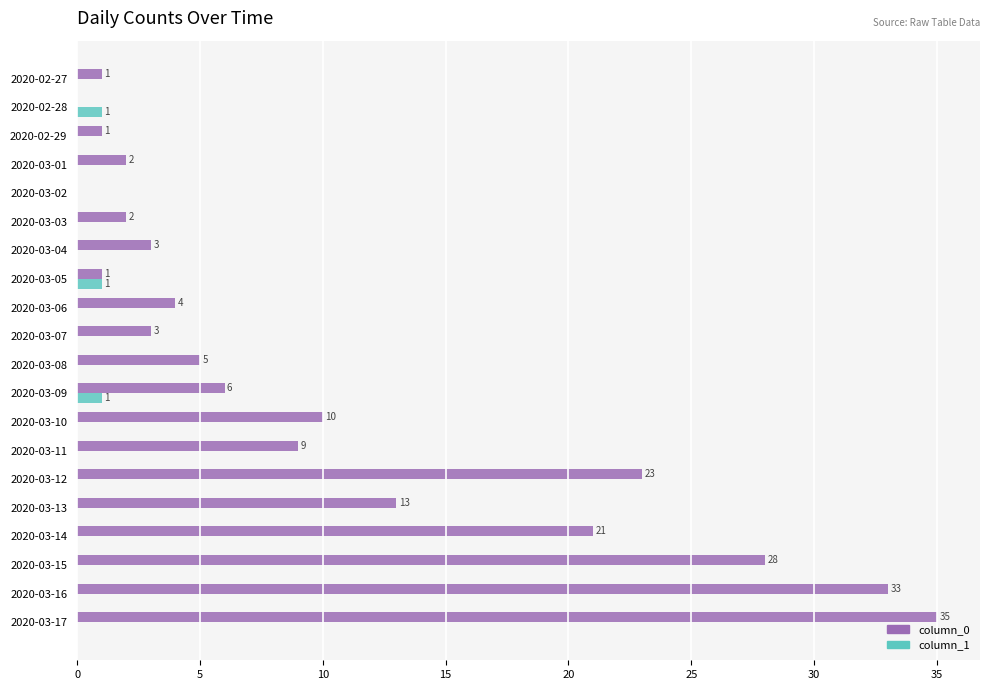

What is the sum of all column_1 values?

3